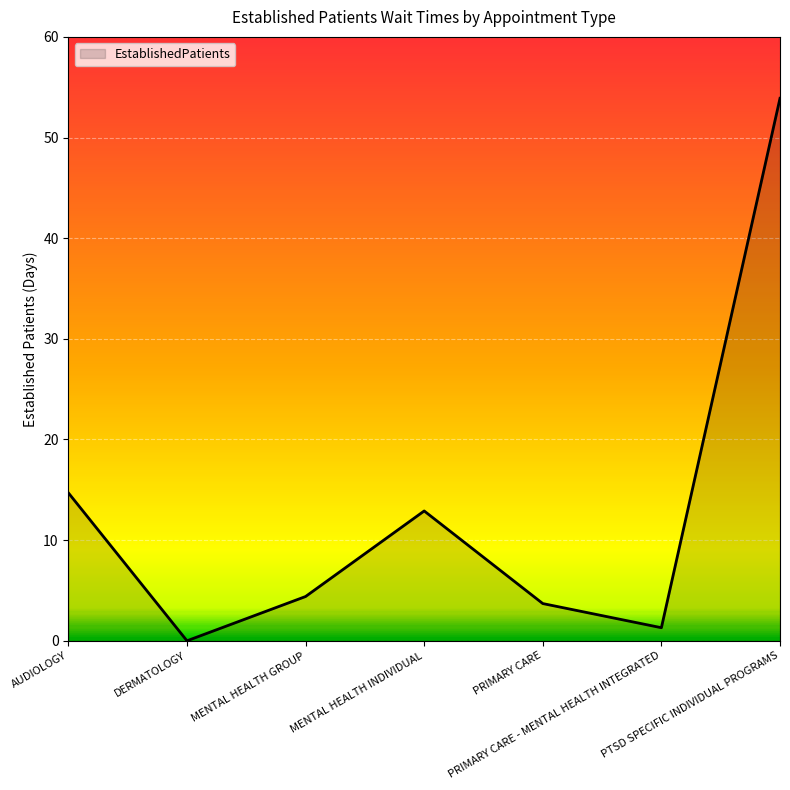

Reading left to right, what are all the values shown in this chart?

14.7	0.0	4.4	12.9	3.7	1.3	53.9